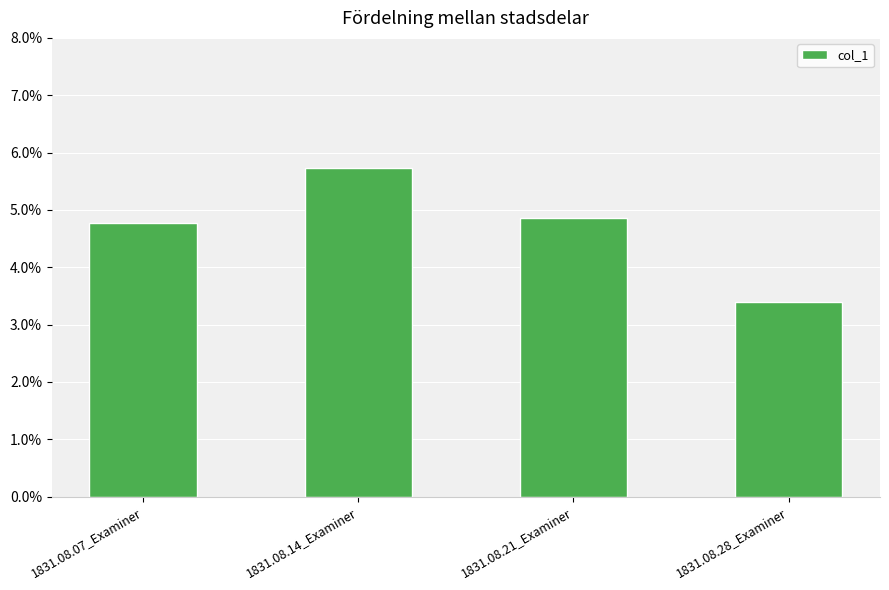

List the labels in order of value, smallest first.

1831.08.28_Examiner, 1831.08.07_Examiner, 1831.08.21_Examiner, 1831.08.14_Examiner